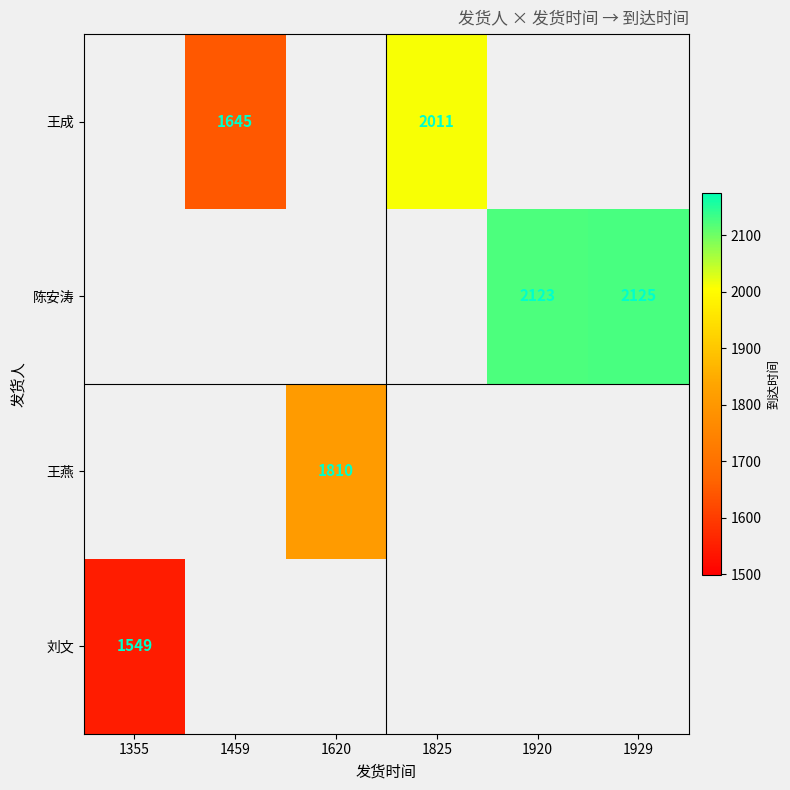

What is the sum of the 陈安涛 values at 1920 and 1929?

4248